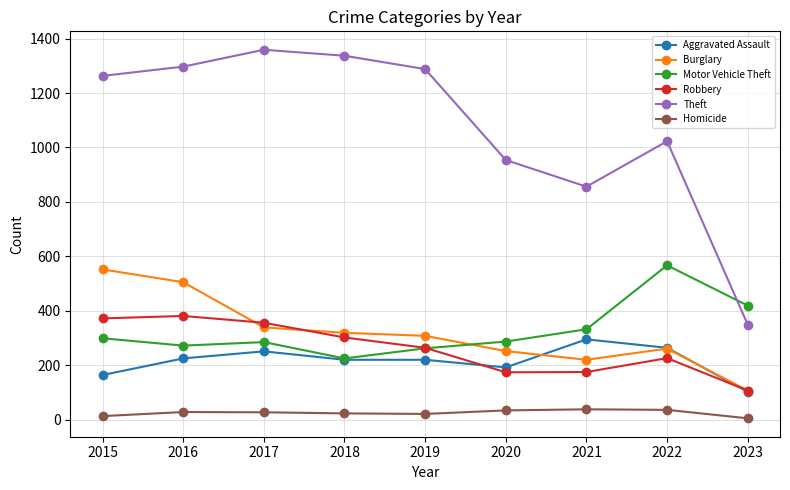

What is the lowest value of the Theft series?

349